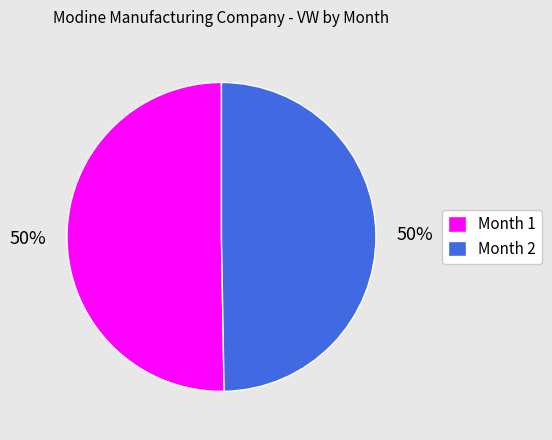

How many segments does this pie chart have?

2